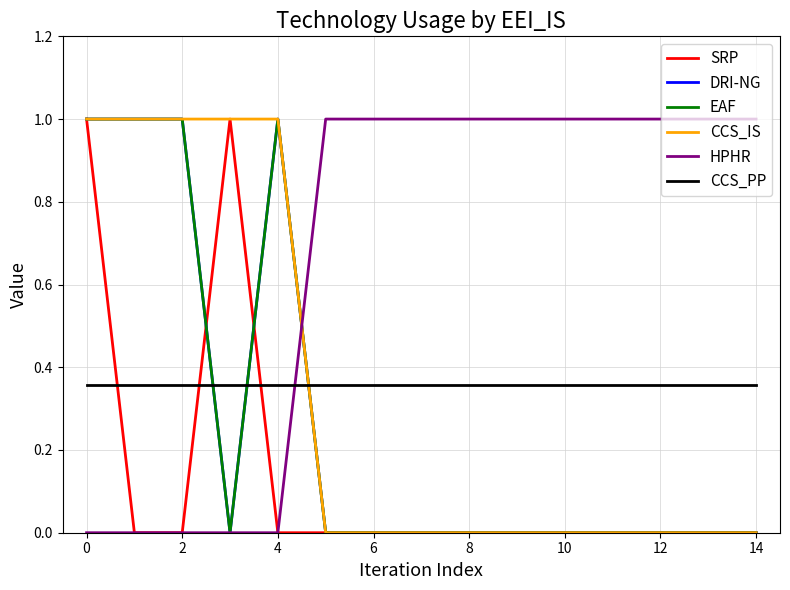

True or false: HPHR has more than 0 points higher than both neighbors.

False